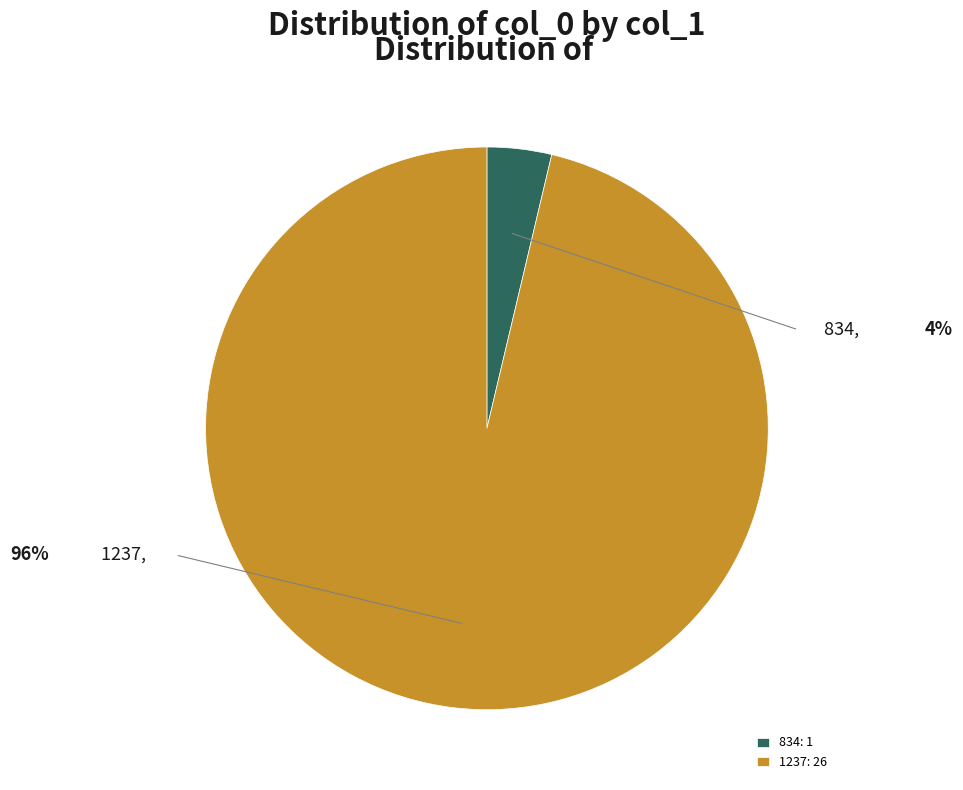

Count the number of slices in the pie.

2